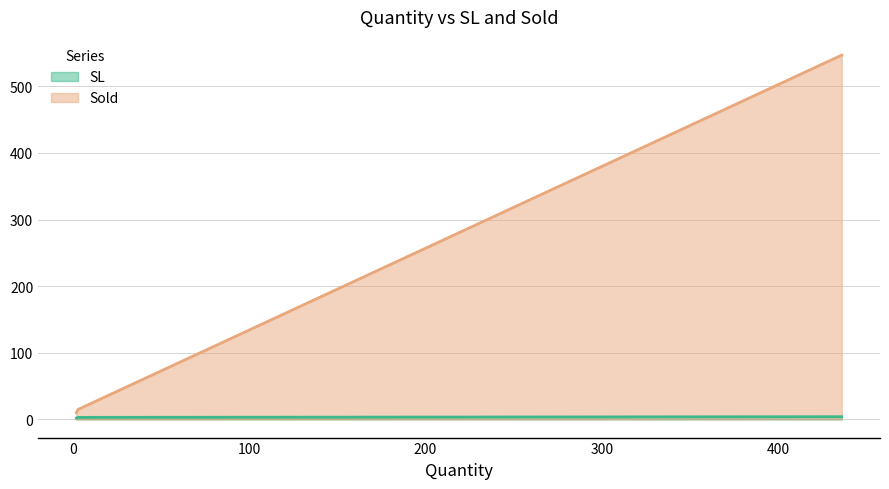

Count the number of data series in this chart.

2